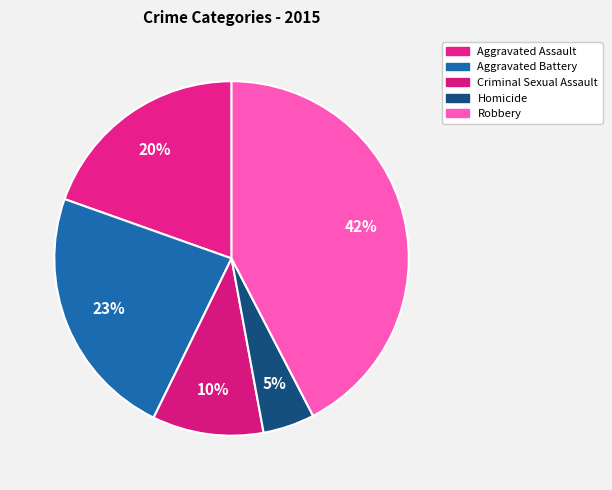

Combined, do Aggravated Assault and Criminal Sexual Assault account for over 50%?

No